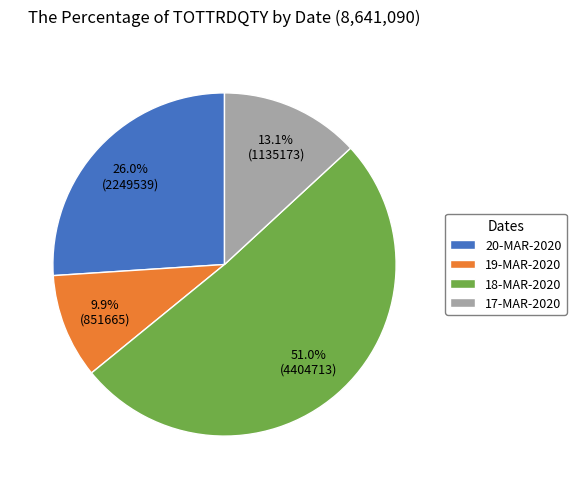

To the nearest percent, what is the average slice percentage?

25%